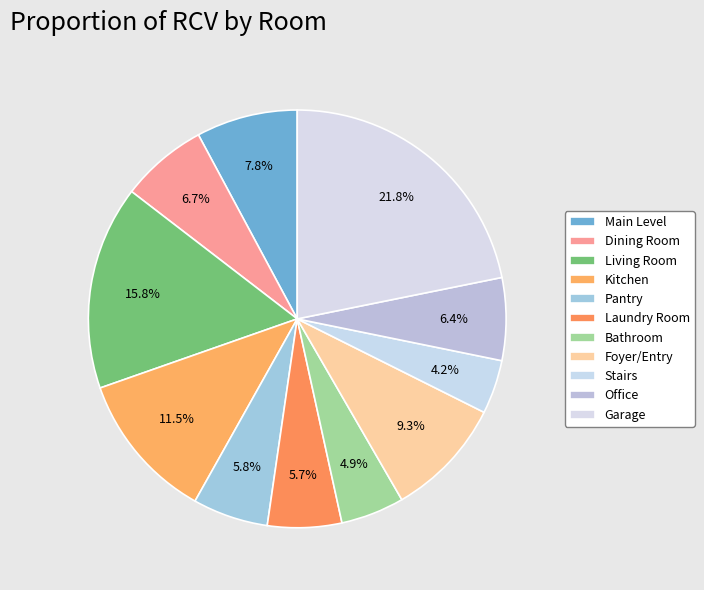

To the nearest percent, what is the average slice percentage?

9%